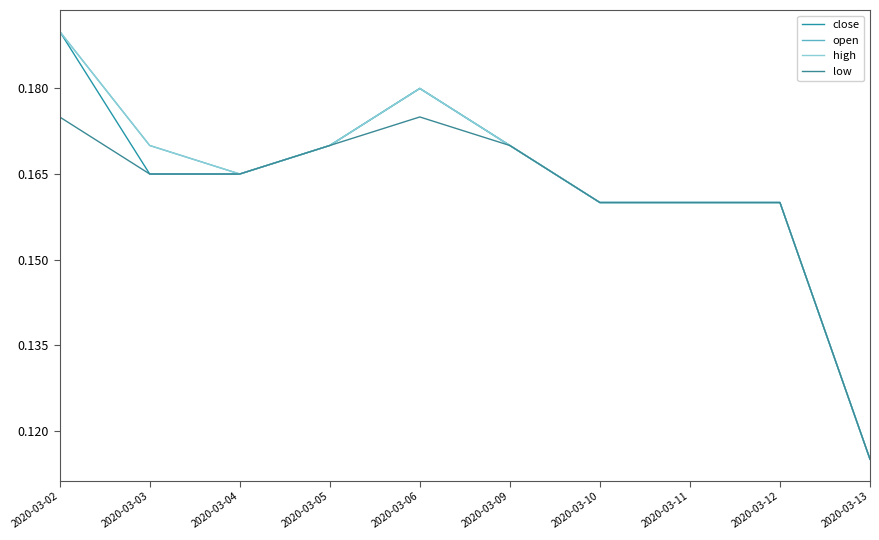

The value of high at 2020-03-06 is 0.3. True or false?

False